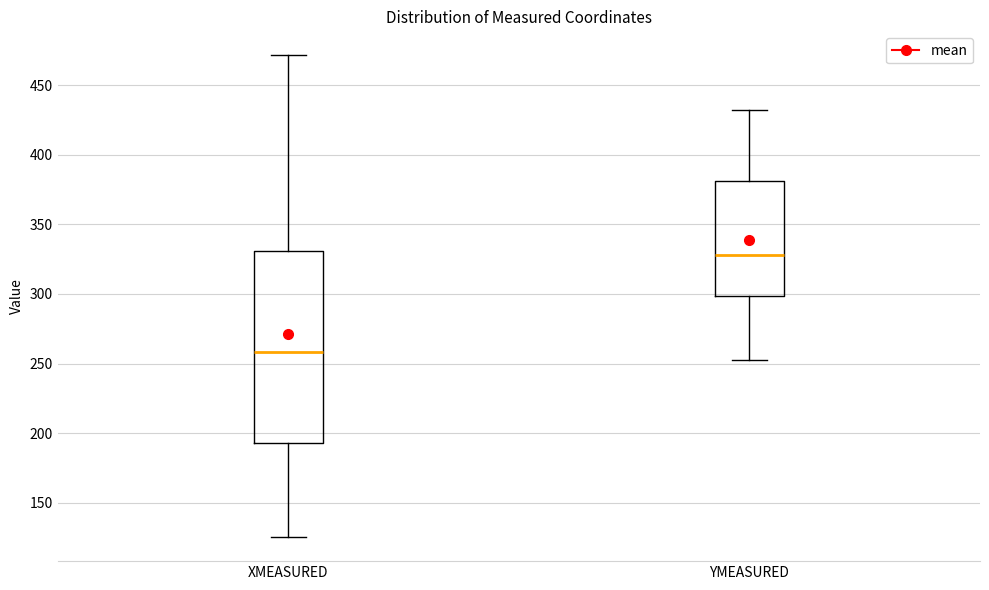

Which box has the highest median line?

YMEASURED